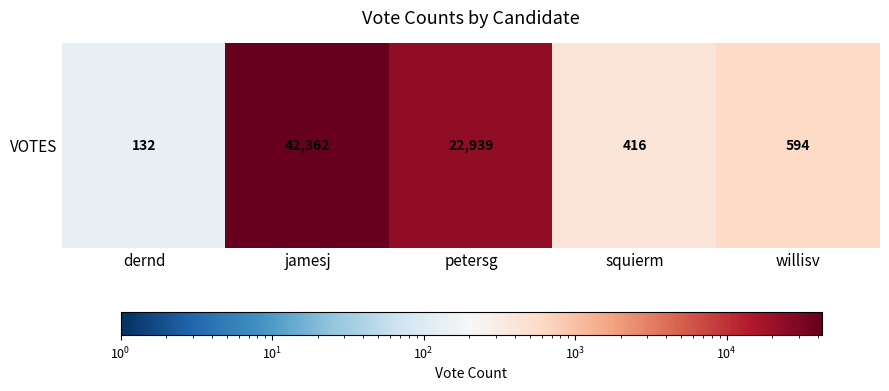

Reading left to right, list all the values displayed in this chart.

132	42362	22939	416	594